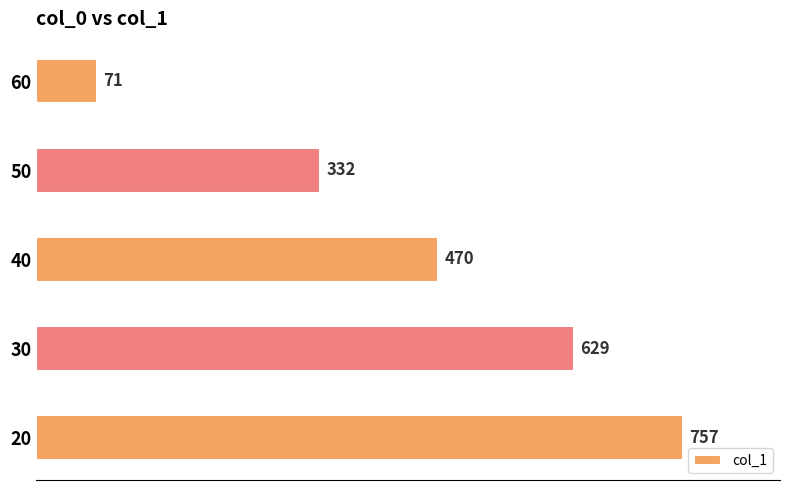

Reading bottom to top, what are all the values shown in this chart?

20=757	30=629	40=470	50=332	60=71